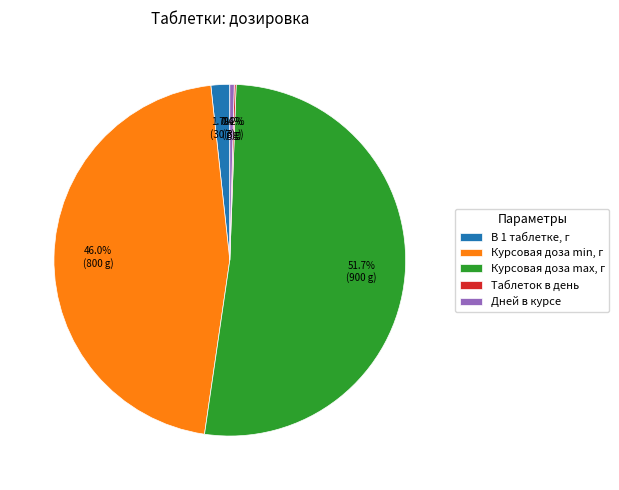

Which category has the biggest portion of the pie?

Курсовая доза max, г